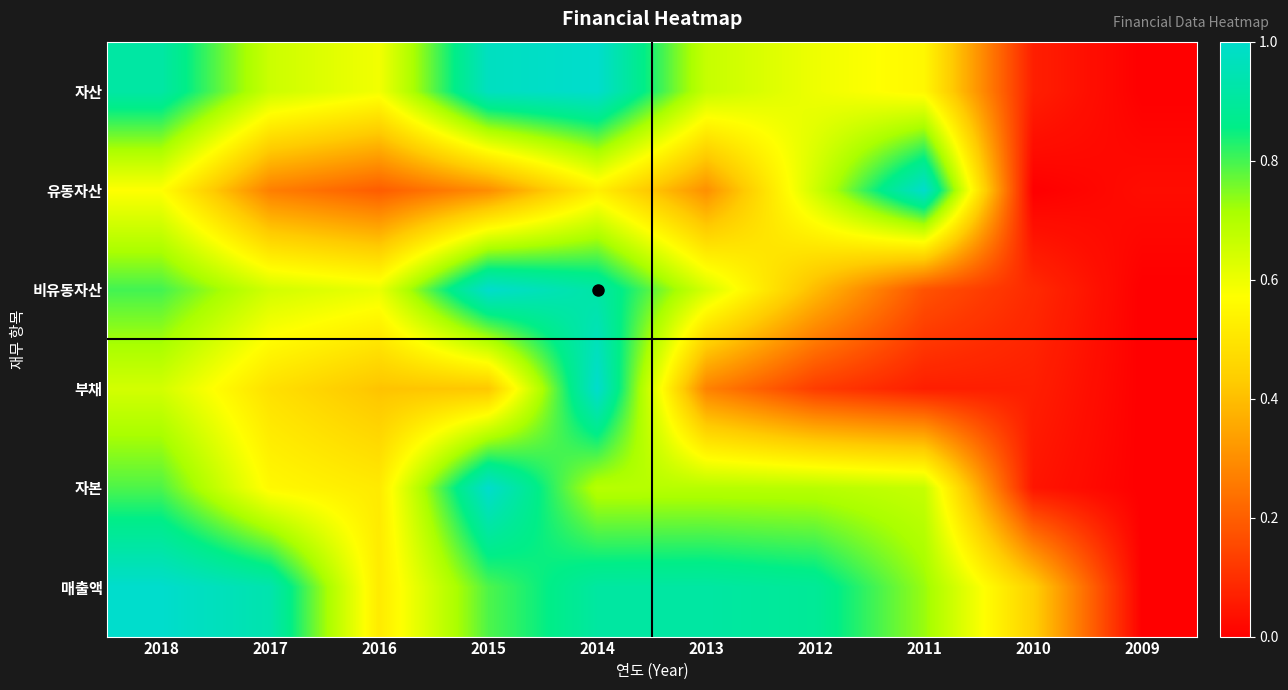

Reading left to right, extract all data points from this chart.

자산: 2018=0.9	2017=0.7	2016=0.6	2015=1.0	2014=1.0	2013=0.7	2012=0.6	2011=0.6	2010=0.1	2009=0.0
유동자산: 2018=0.6	2017=0.3	2016=0.2	2015=0.3	2014=0.5	2013=0.3	2012=0.7	2011=1.0	2010=0.0	2009=0.0
비유동자산: 2018=0.8	2017=0.6	2016=0.6	2015=1.0	2014=0.9	2013=0.6	2012=0.4	2011=0.2	2010=0.1	2009=0.0
부채: 2018=0.6	2017=0.5	2016=0.4	2015=0.4	2014=1.0	2013=0.3	2012=0.1	2011=0.1	2010=0.1	2009=0.0
자본: 2018=0.8	2017=0.6	2016=0.5	2015=1.0	2014=0.7	2013=0.7	2012=0.7	2011=0.7	2010=0.0	2009=0.0
매출액: 2018=1.0	2017=0.9	2016=0.5	2015=0.8	2014=0.9	2013=0.9	2012=0.9	2011=0.7	2010=0.4	2009=0.0